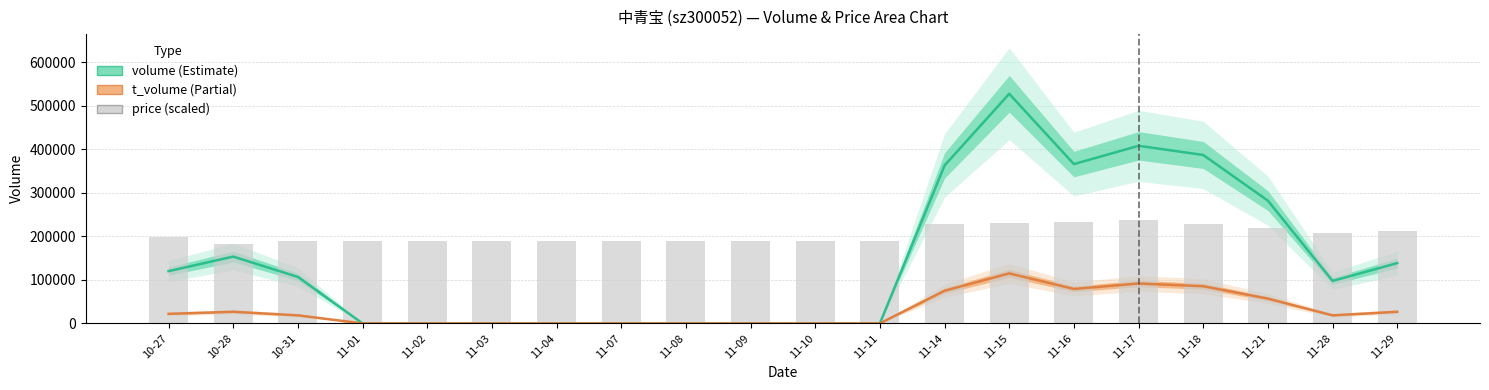

What is the label of the 17th bar from the right?

11-01